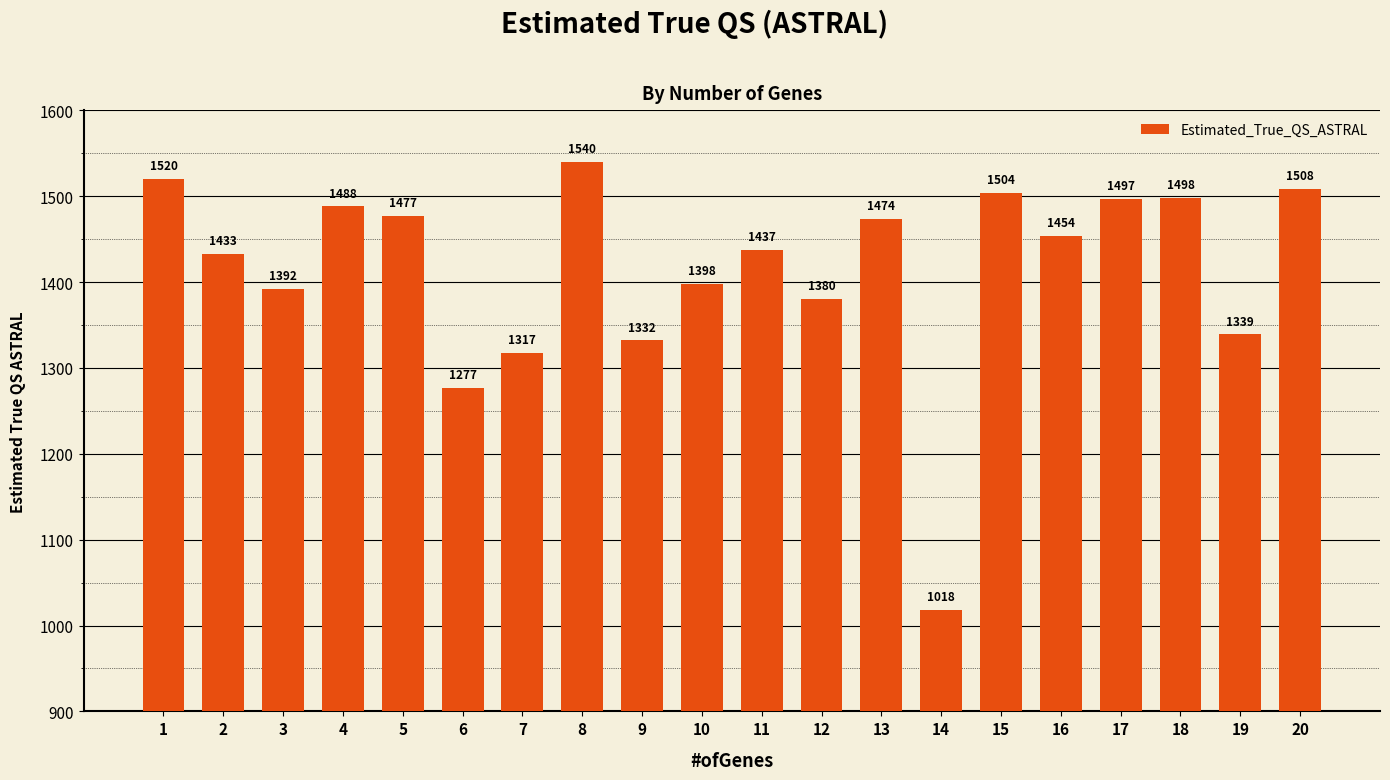

Reading left to right, what are all the values shown in this chart?

1520	1433	1392	1488	1477	1277	1317	1540	1332	1398	1437	1380	1474	1018	1504	1454	1497	1498	1339	1508